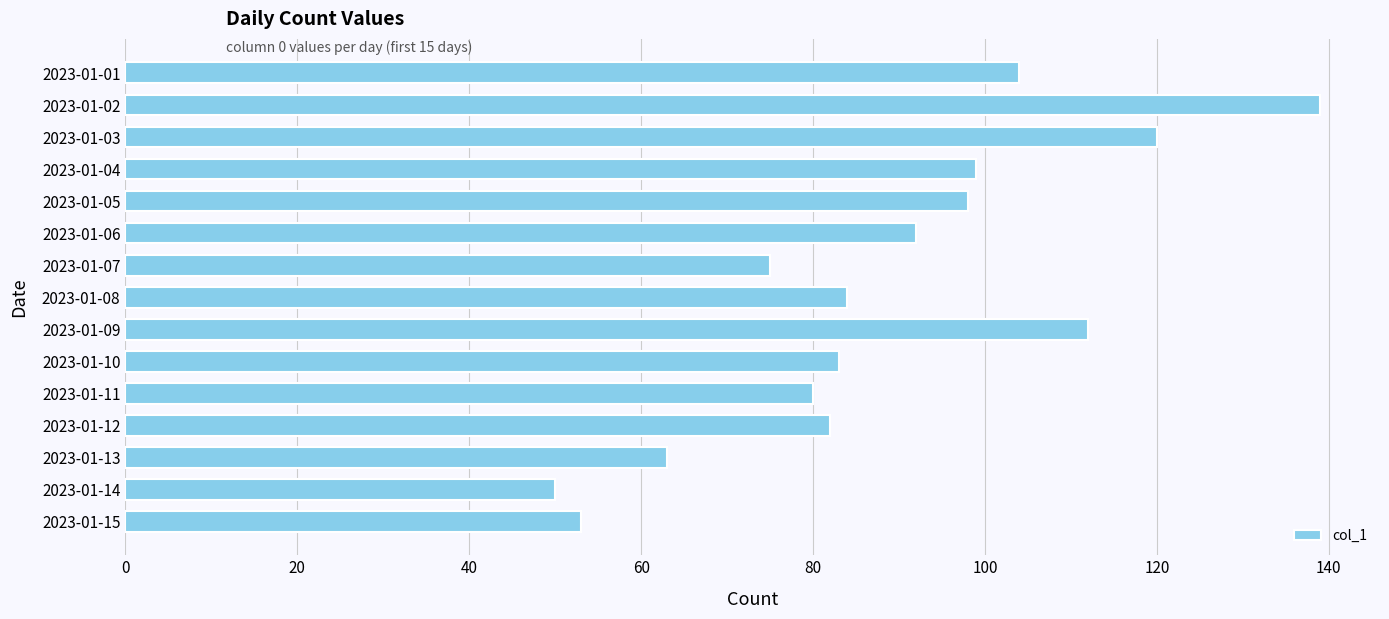

Reading top to bottom, extract all data points from this chart.

104	139	120	99	98	92	75	84	112	83	80	82	63	50	53